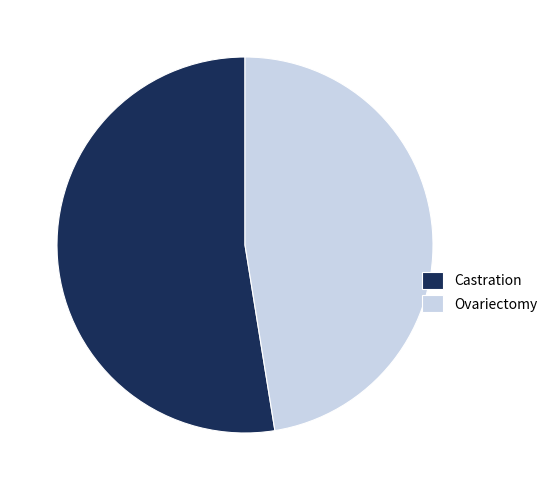

Rank the categories by value from lowest to highest.

Ovariectomy, Castration